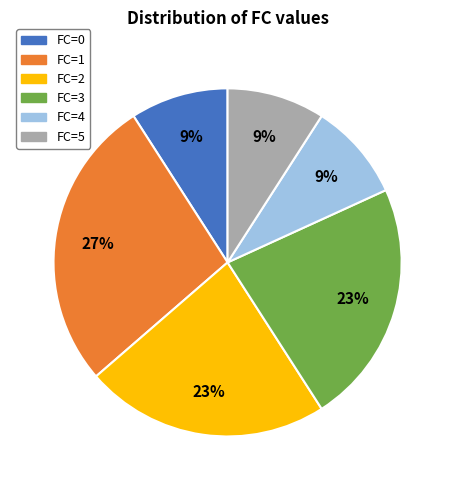

To the nearest percent, what percentage of the pie is FC=5?

9%